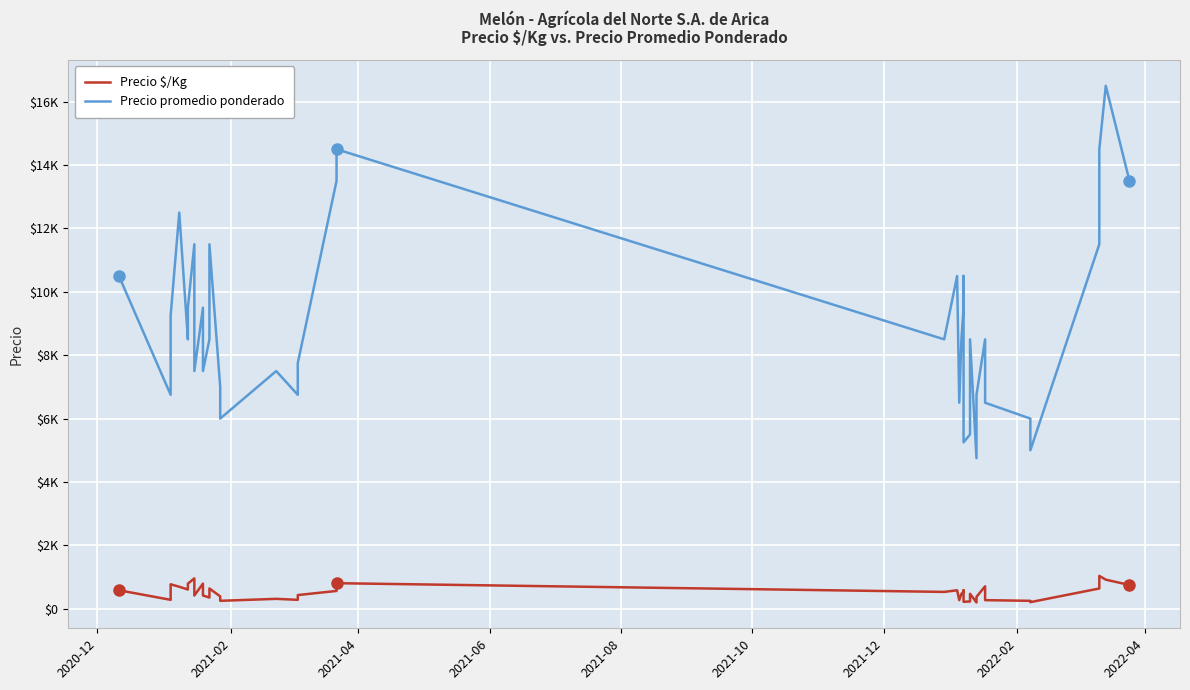

Is the value of Precio $/Kg at 2021-08 greater than the value of Precio promedio ponderado at 39?

No